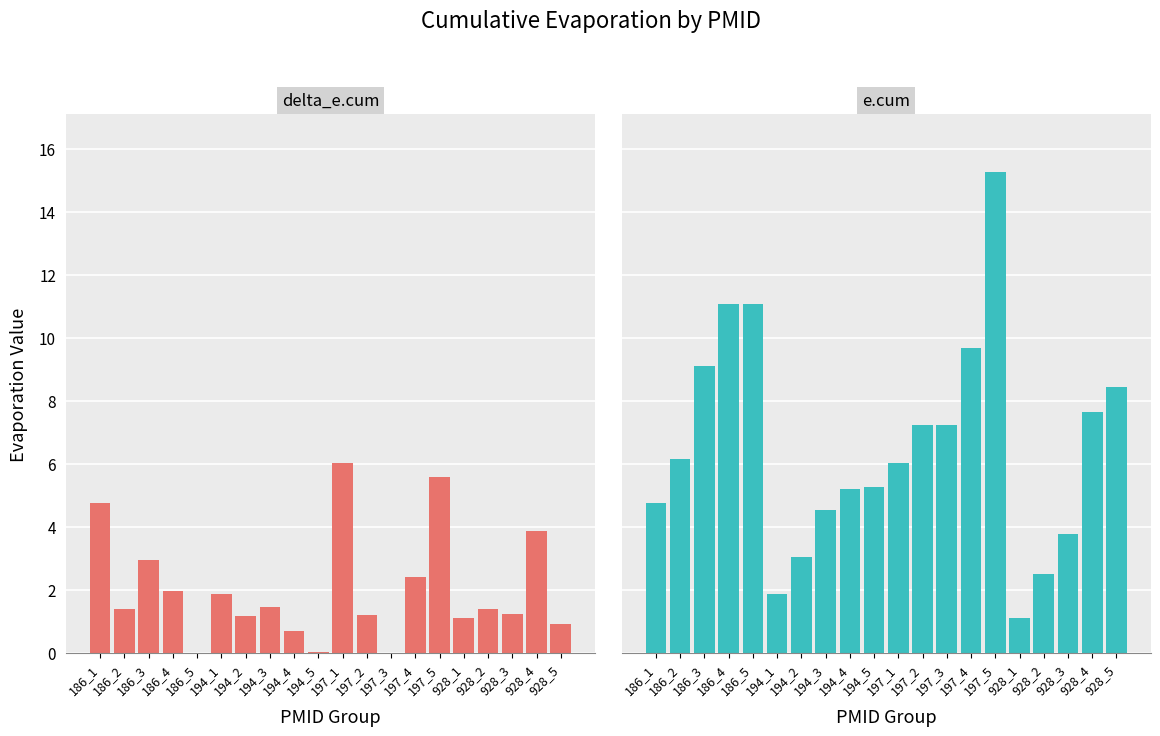

True or false: delta_e.cum has a value of 3.9 at 928_4.

True